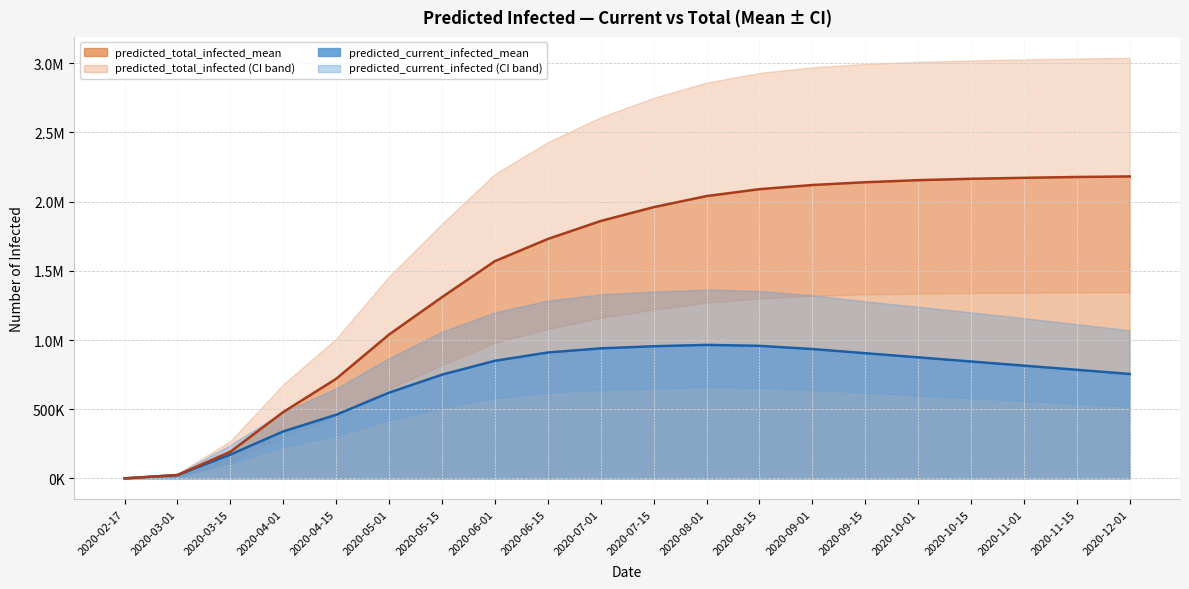

Between 2020-05-01 and 2020-04-15, which is larger?

2020-05-01